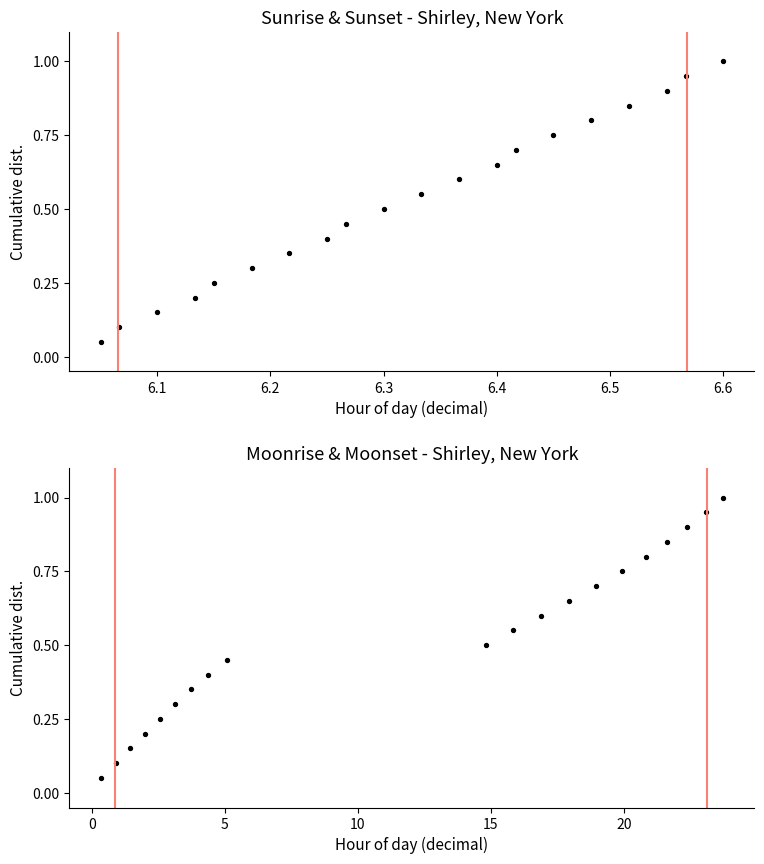

Is the value of Moonrise at 16 greater than the value of Sunrise at 15?

Yes